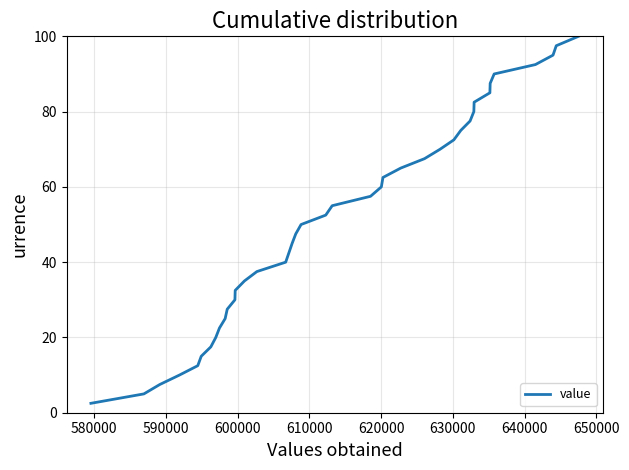

What is the difference between the maximum and minimum values?

97.5